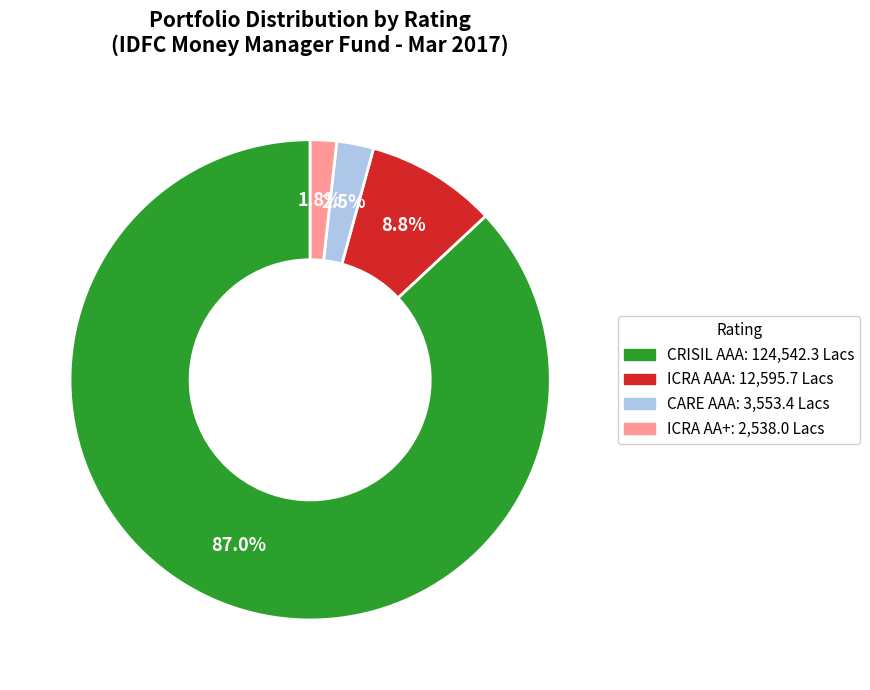

Rank the categories by value from lowest to highest.

ICRA AA+, CARE AAA, ICRA AAA, CRISIL AAA